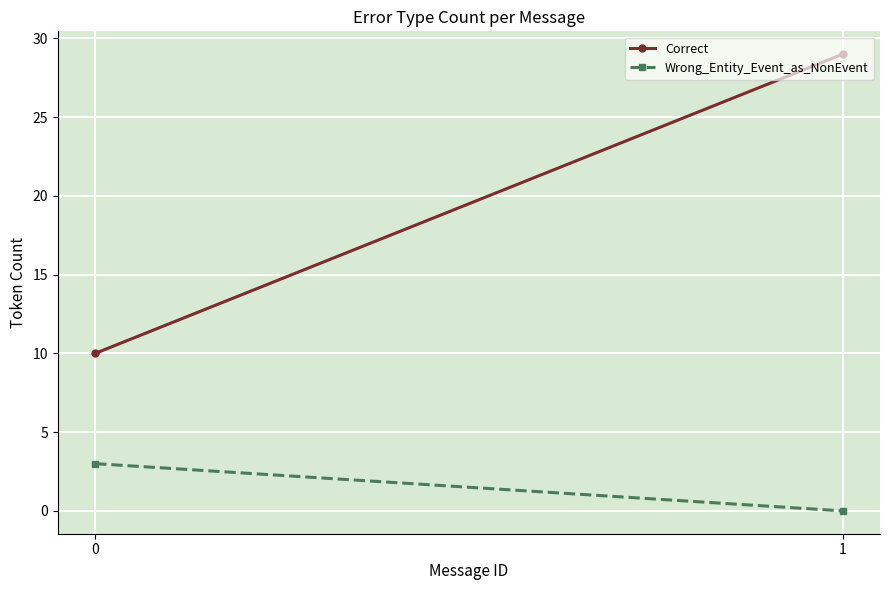

Which has a higher value, 0 or 1?

1